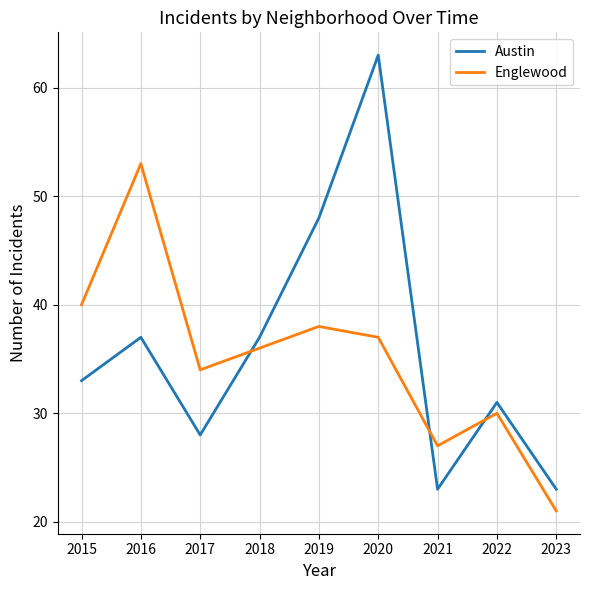

What is the difference between the second highest and second lowest values in the Austin series?

25